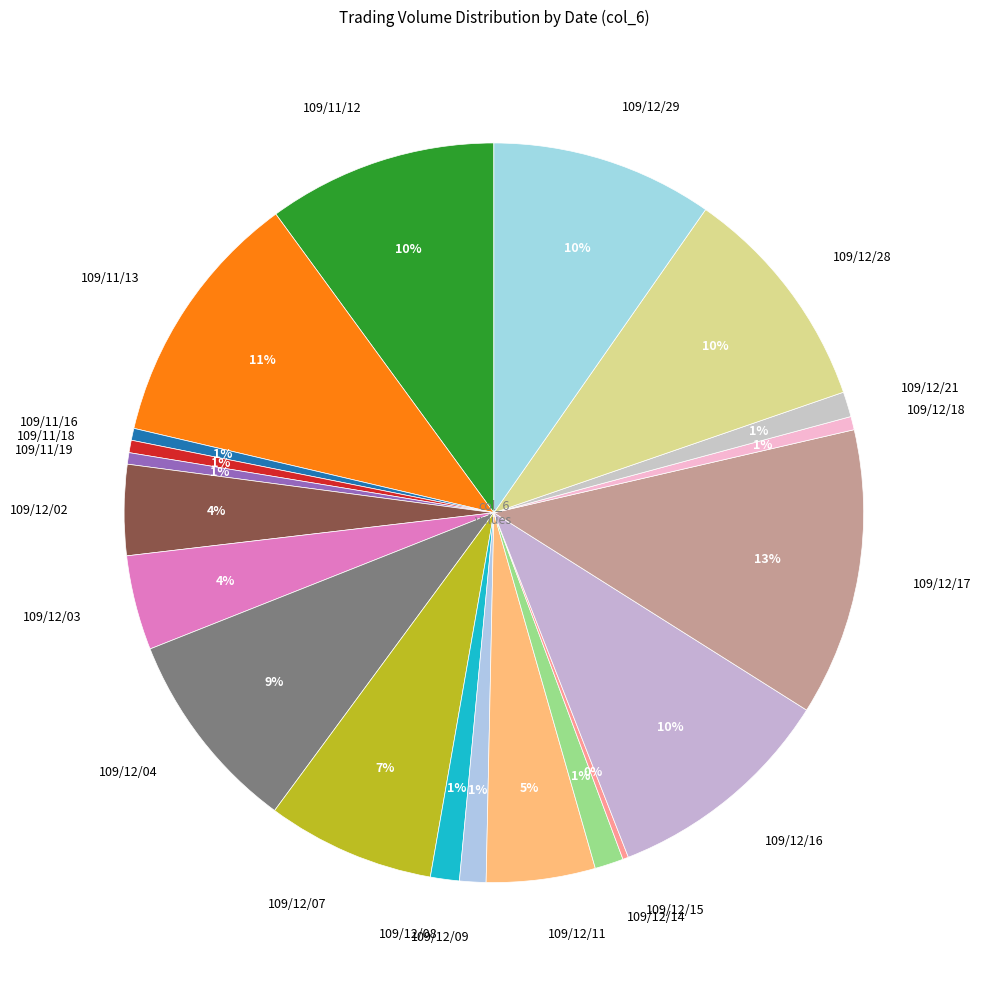

What is the ratio of the value at 109/12/16 to the value at 109/12/28?

1.0